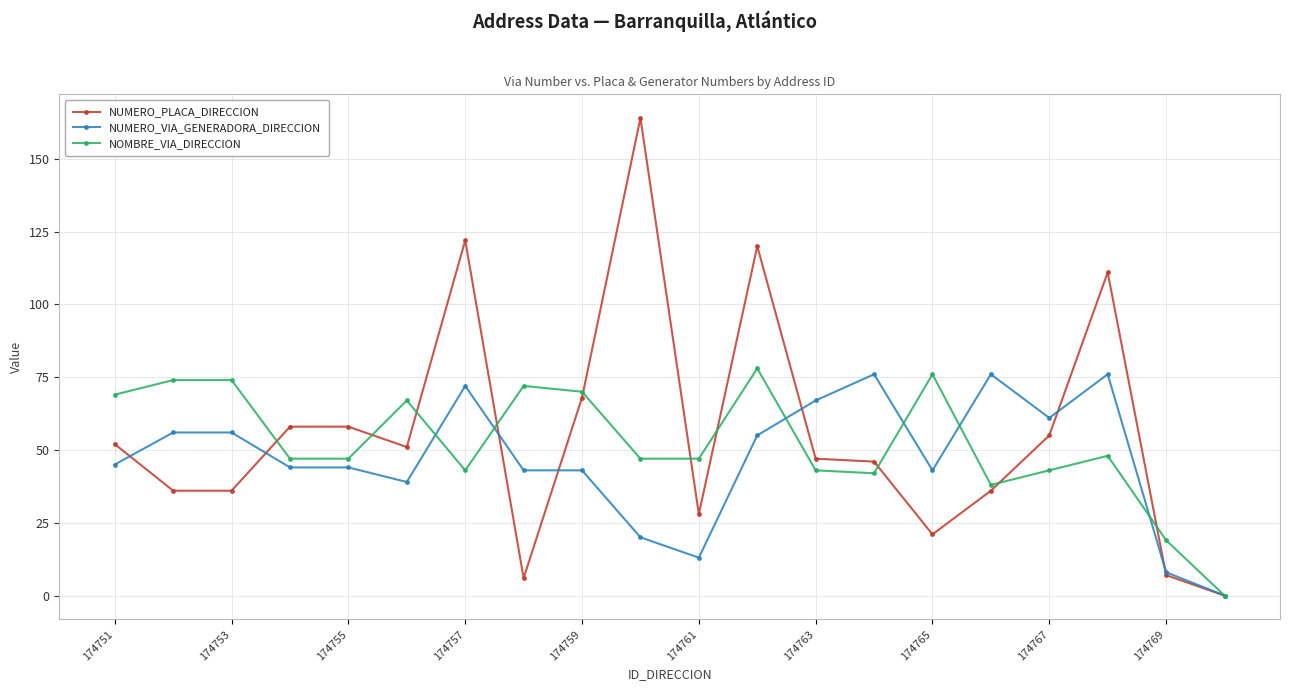

Which series has the widest spread of values?

NUMERO_PLACA_DIRECCION